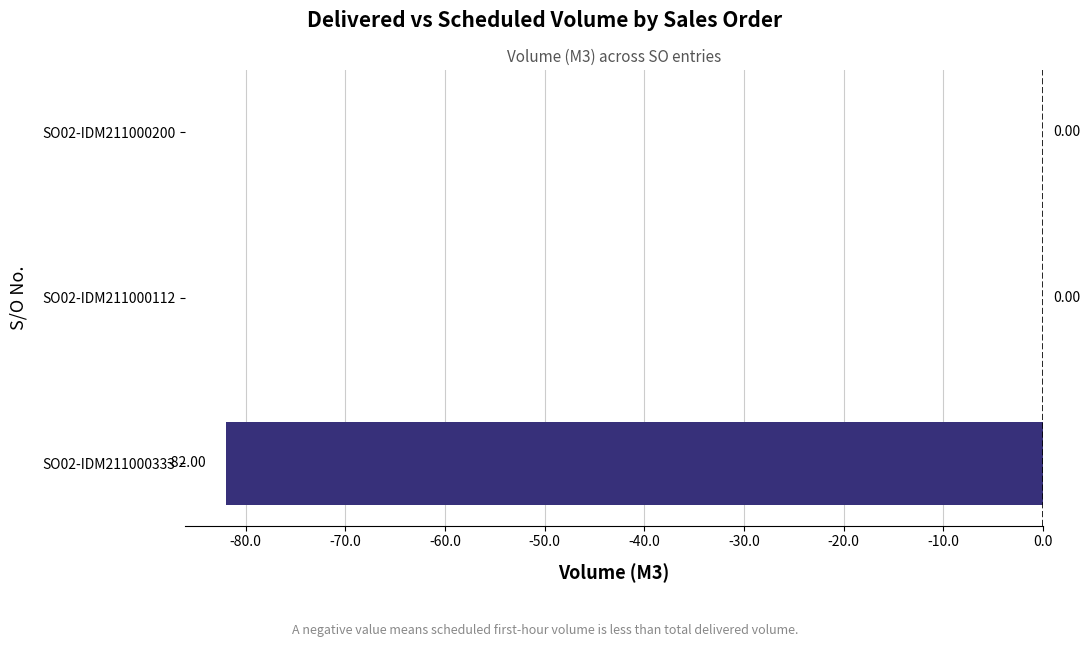

What is the change in value from SO02-IDM211000333 to SO02-IDM211000112?

+82